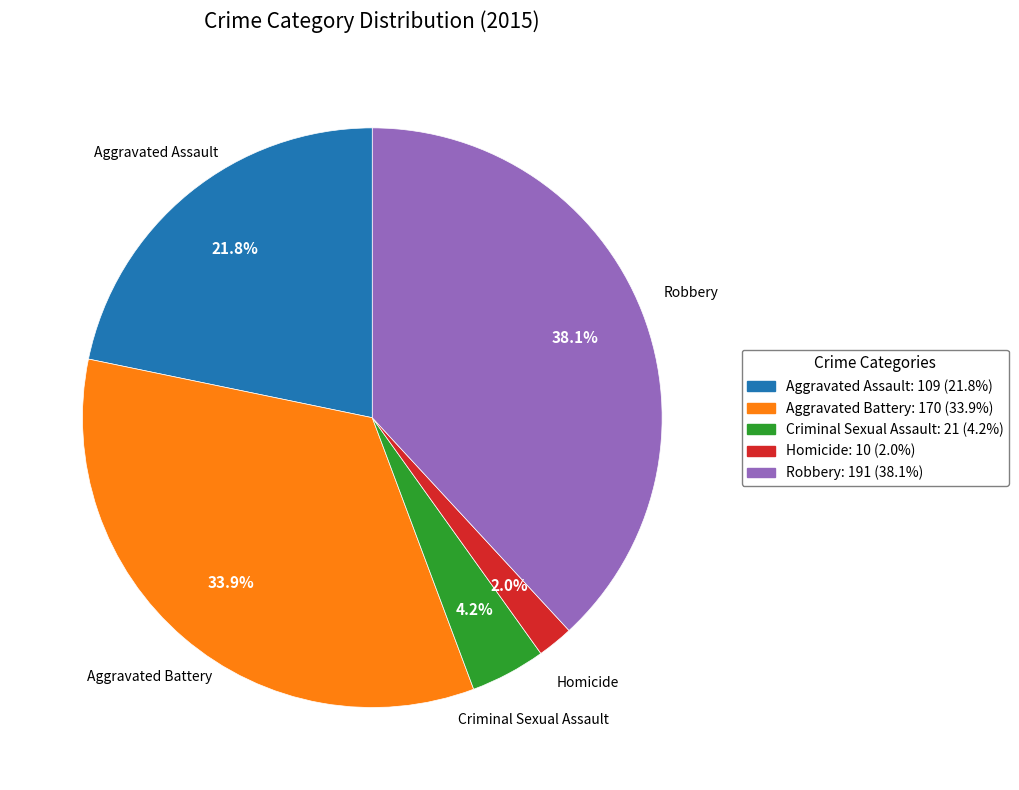

What is the ratio of the value at Robbery to the value at Criminal Sexual Assault?

9.1